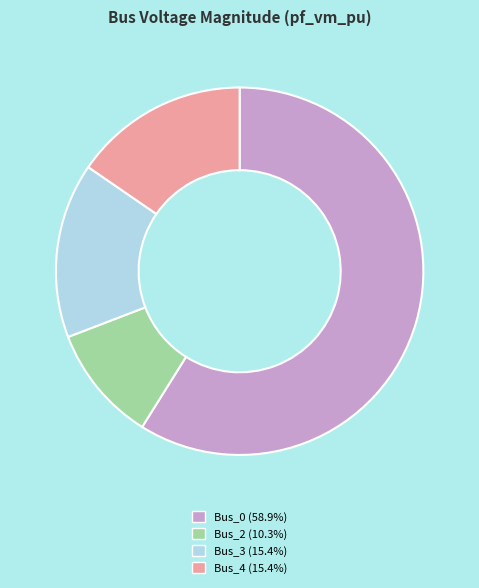

Approximately how many times larger is the value at Bus_4 (15.4%) compared to Bus_2 (10.3%)?

1.5